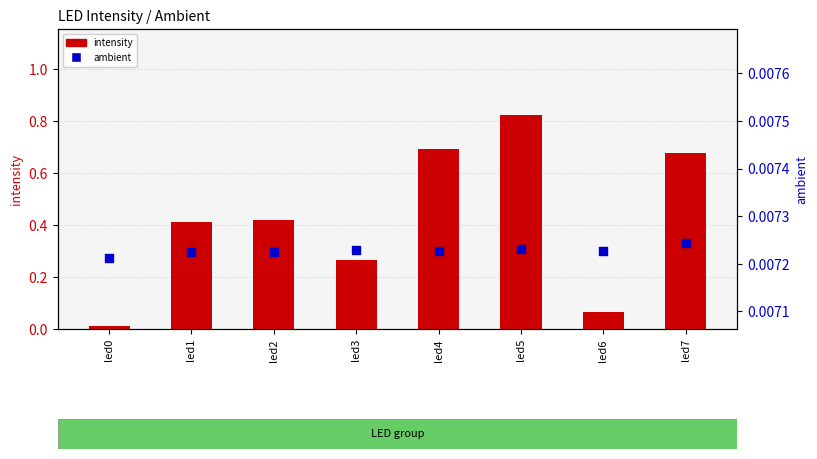

Which series has the largest total across all categories?

intensity